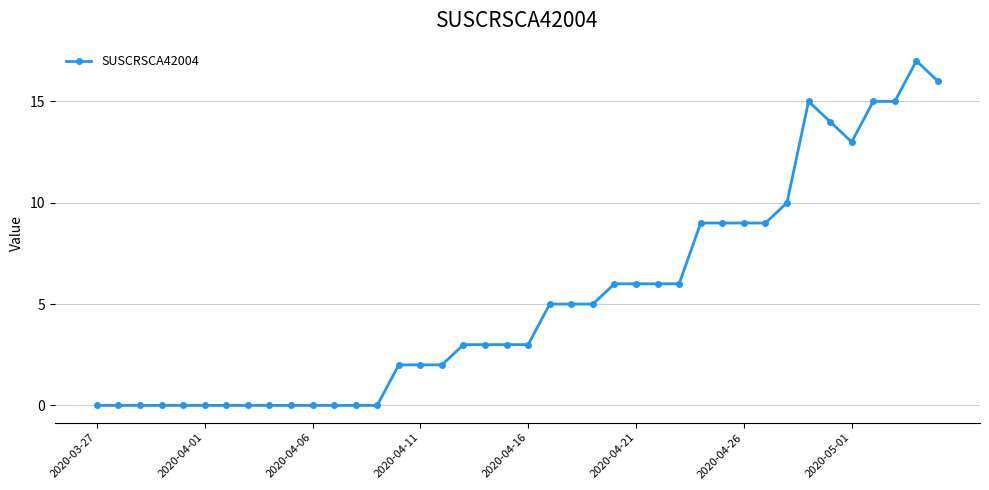

True or false: the data has more than 0 interior local peaks.

True